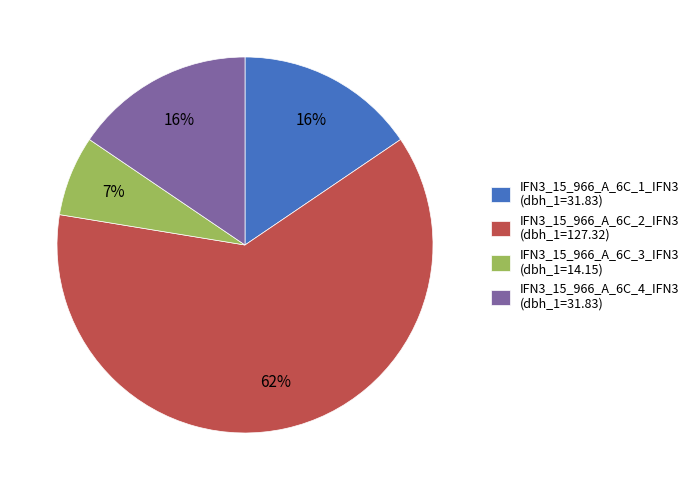

To the nearest percent, what percentage of the pie is IFN3_15_966_A_6C_3_IFN3?

7%